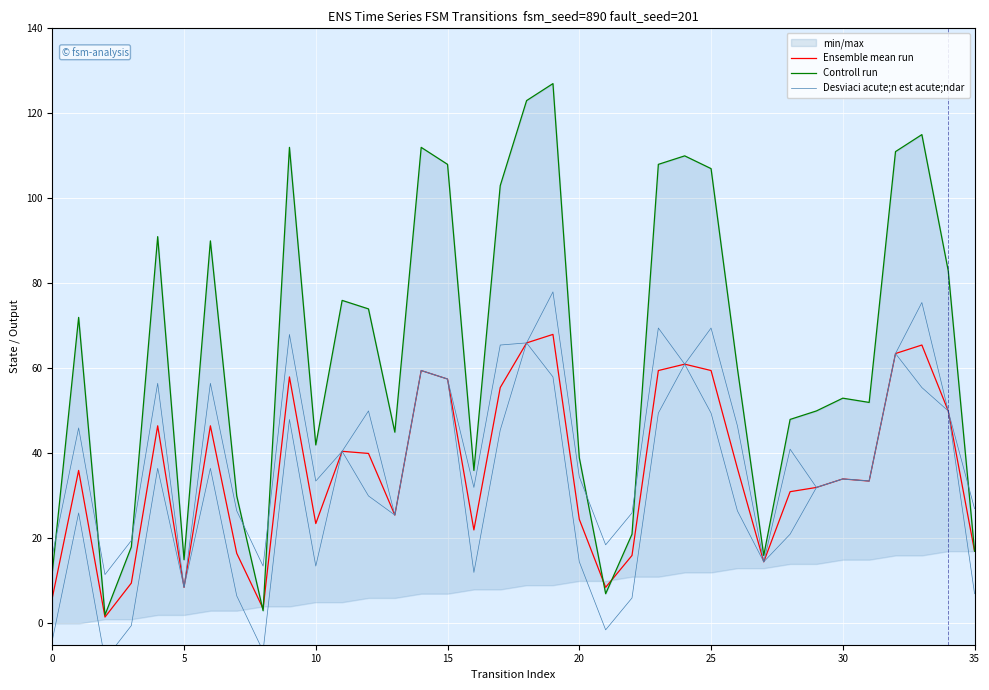

How many interior local valleys does the Desviaci acute;n est acute;ndar series have?

11